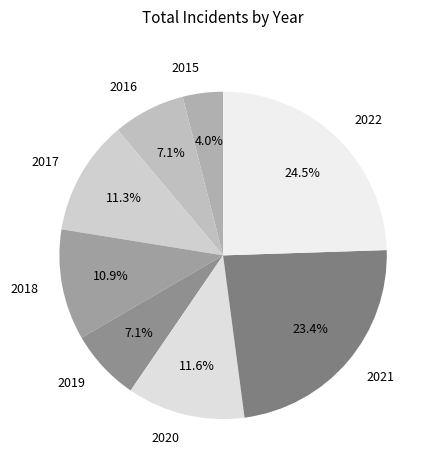

Is there a majority slice in this chart?

No